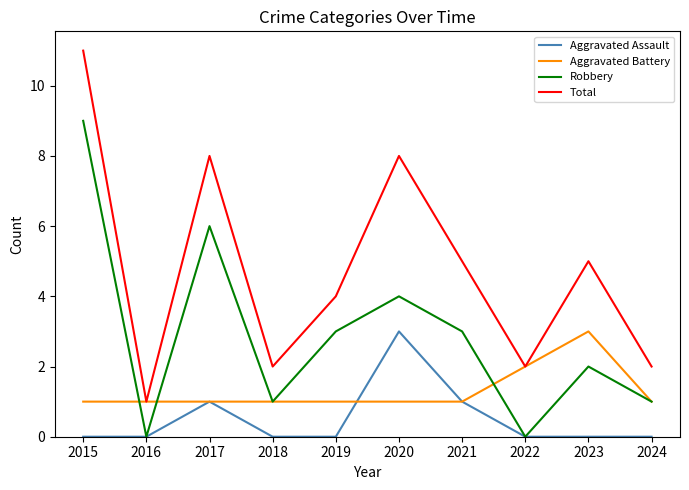

The value of Total at 2023 is 5. True or false?

True